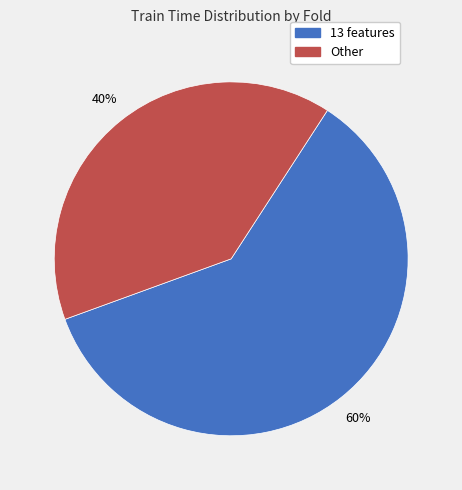

Count the number of slices in the pie.

2